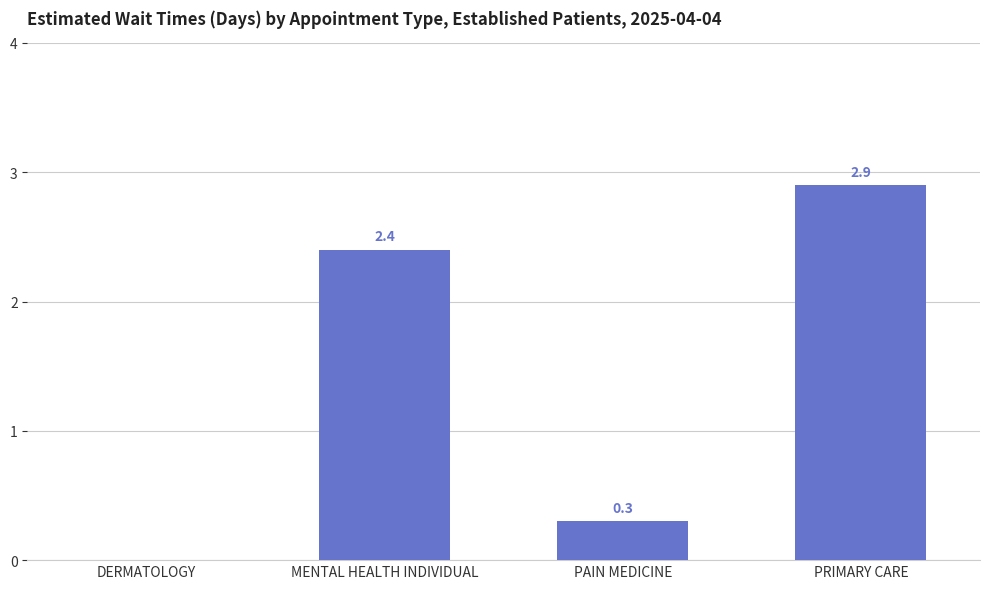

At which label does the data first exceed 2?

MENTAL HEALTH INDIVIDUAL